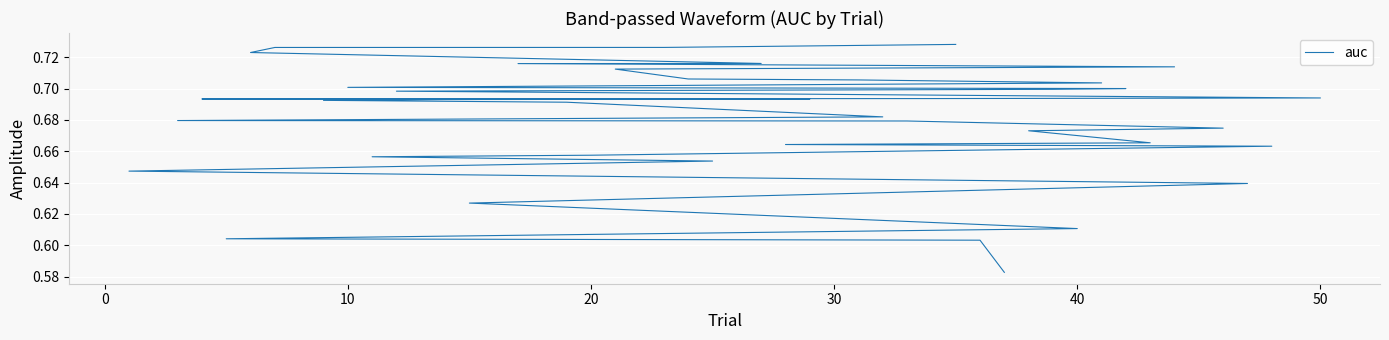

What is the average value?

0.7